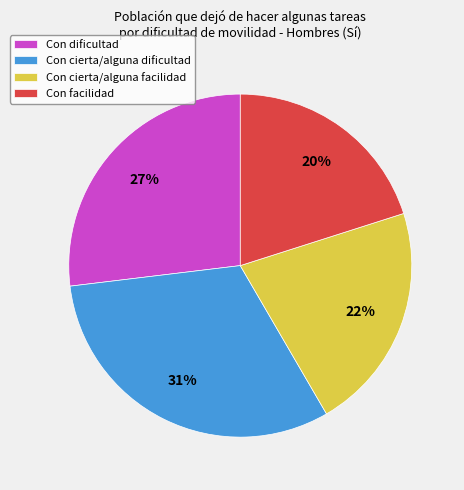

Count the number of slices in the pie.

4